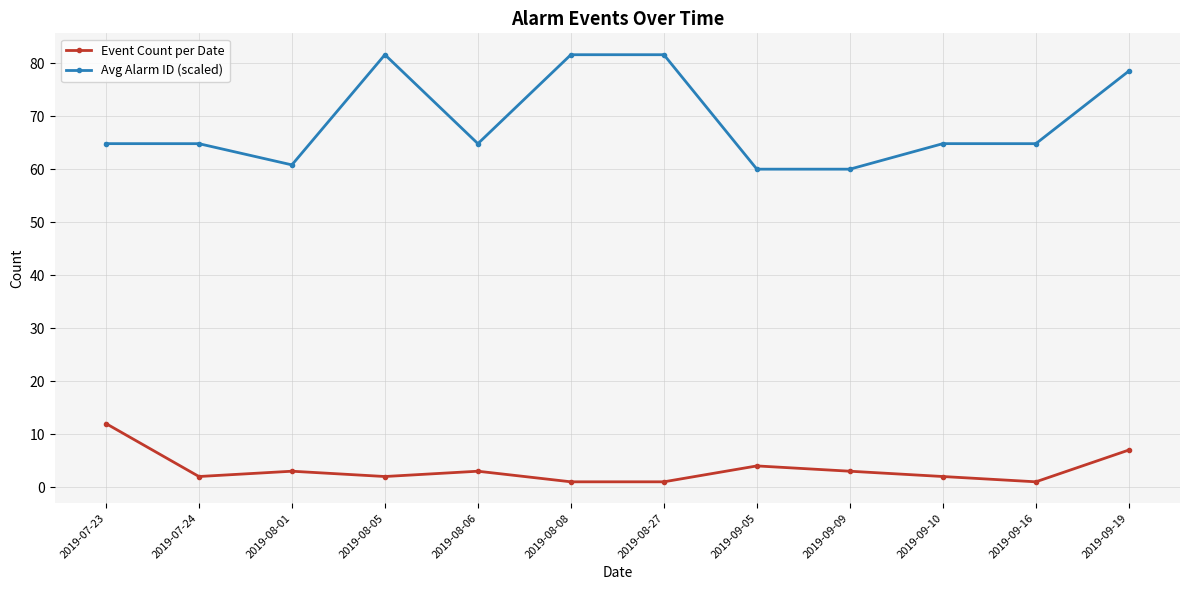

At which category is the sum across all series the highest?

2019-09-19